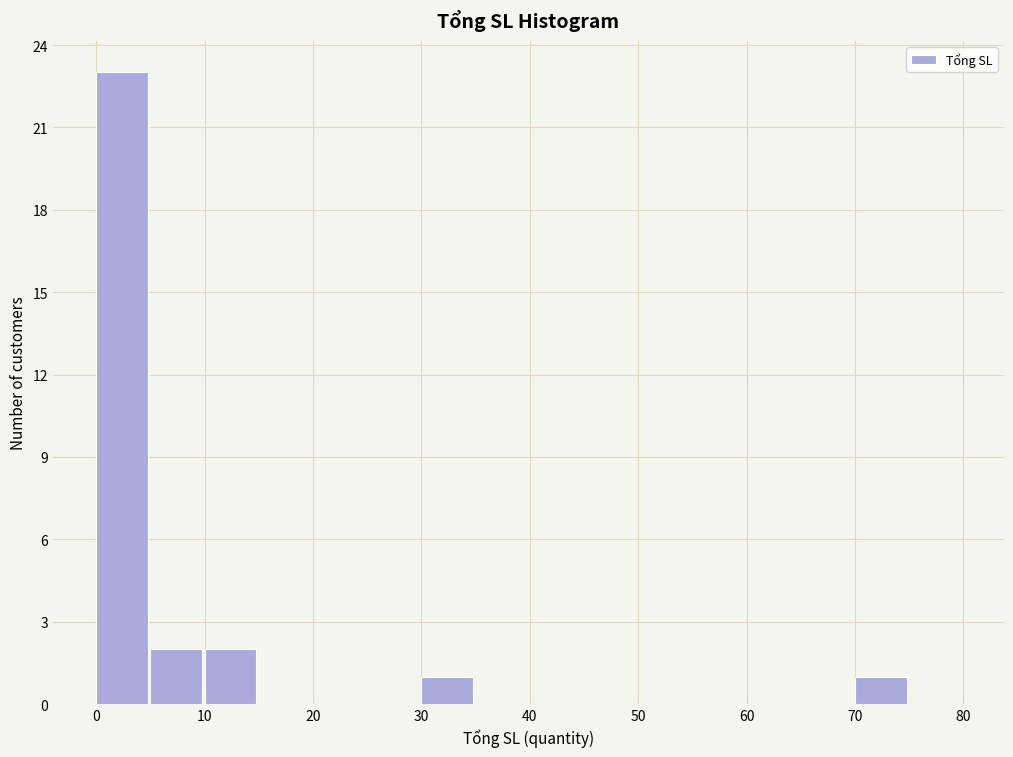

Reading left to right, transcribe this chart: for each bar, give the range it covers on the x-axis and its height. The values are not printed on the chart, so give them approximately, as read against the axis.

0 to 5: 23
5 to 10: 2
10 to 15: 2
15 to 20: 0
20 to 25: 0
25 to 30: 0
30 to 35: 1
35 to 40: 0
40 to 45: 0
45 to 50: 0
50 to 55: 0
55 to 60: 0
60 to 65: 0
65 to 70: 0
70 to 75: 1
75 to 80: 0